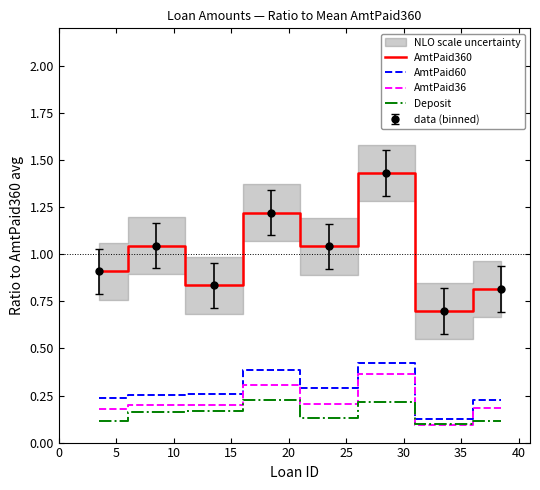

Is the value of AmtPaid36 at 5 greater than the value of AmtPaid360 at 5?

No